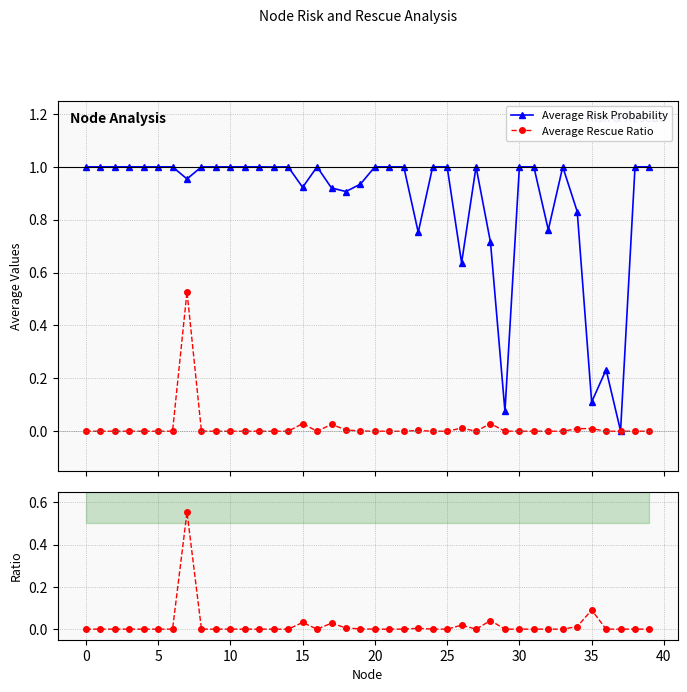

True or false: Rescue/Risk ratio and Average Risk Probability cross at least once.

False